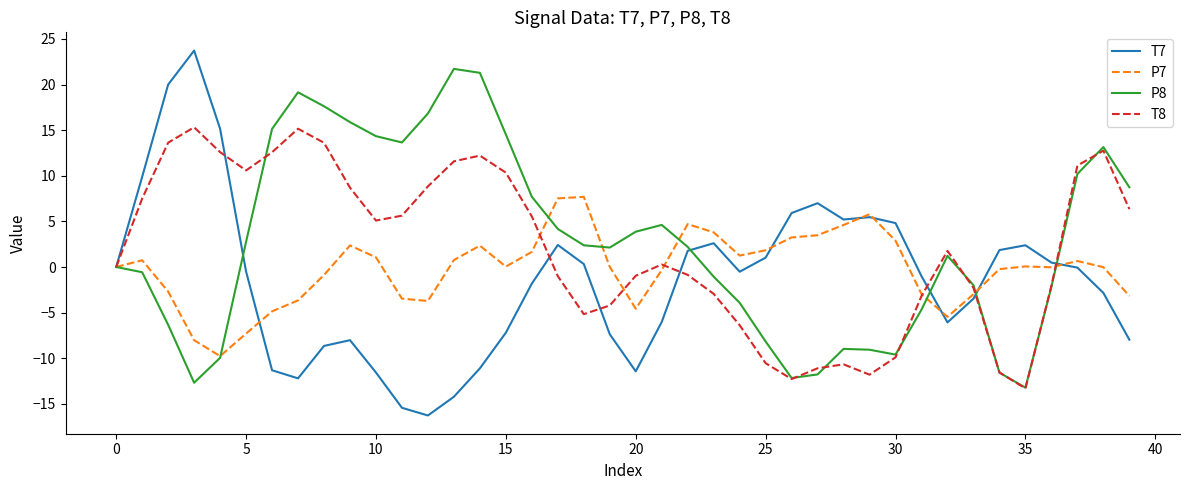

Rank the series by their maximum value, from lowest to highest.

P7, T8, P8, T7